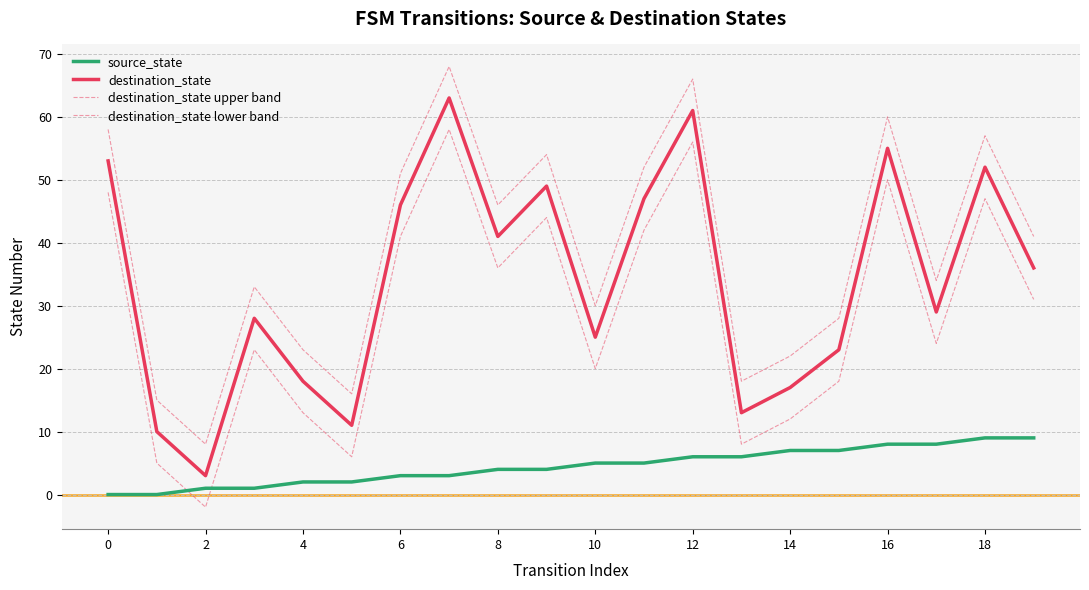

How many values in the source_state series are below 5?

10